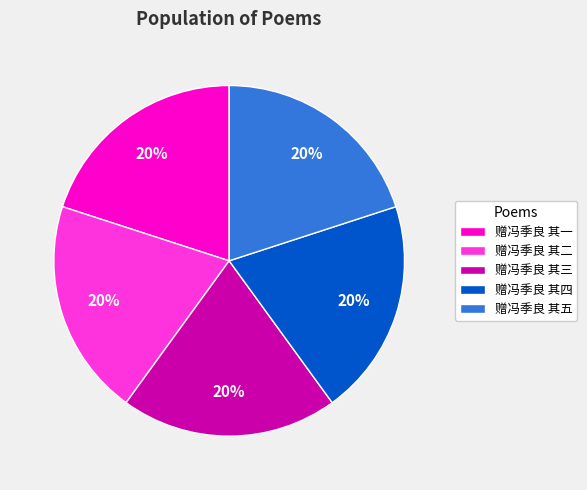

Approximately how many times larger is the value at 赠冯季良 其五 compared to 赠冯季良 其四?

1.0